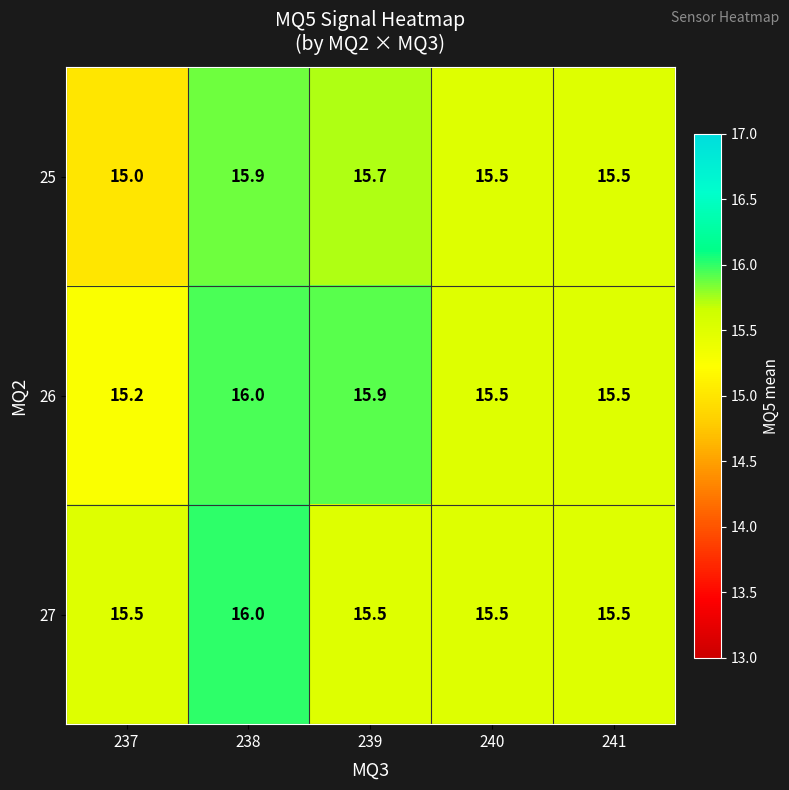

The value of 26 at 241 is 15.5. True or false?

True